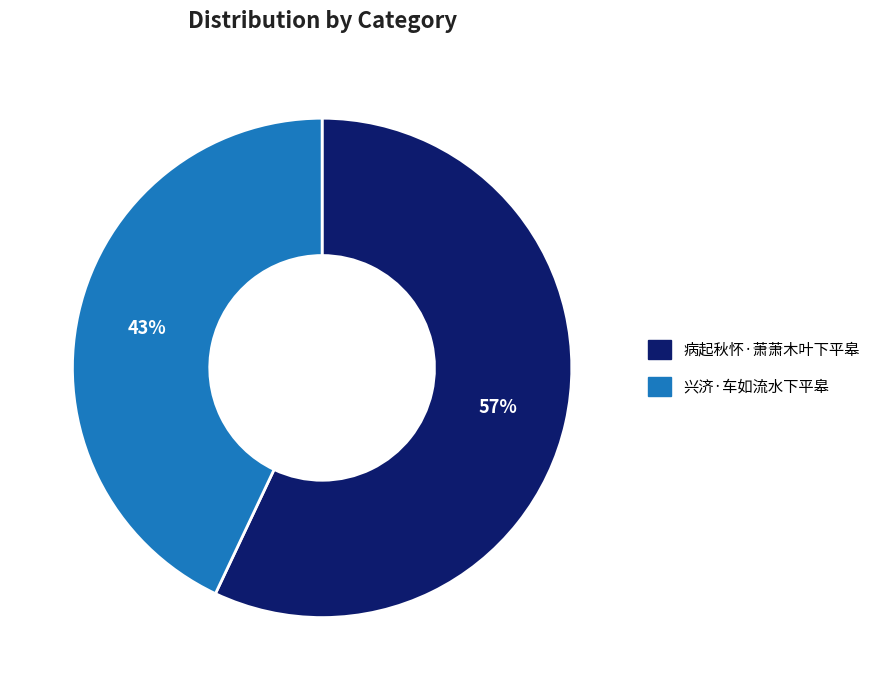

Which category has the smallest portion of the pie?

兴济·车如流水下平皋